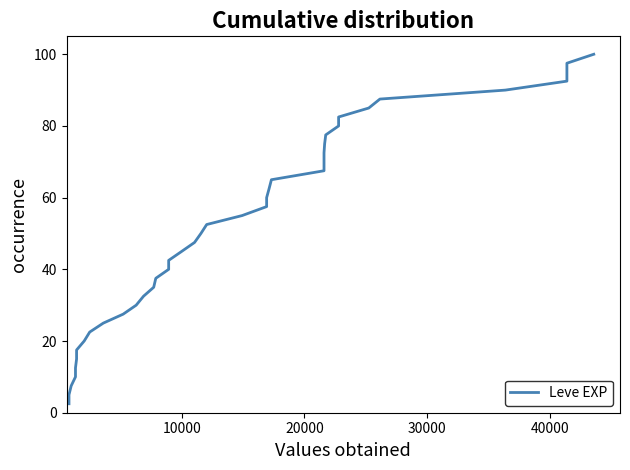

What is the average value?

51.2